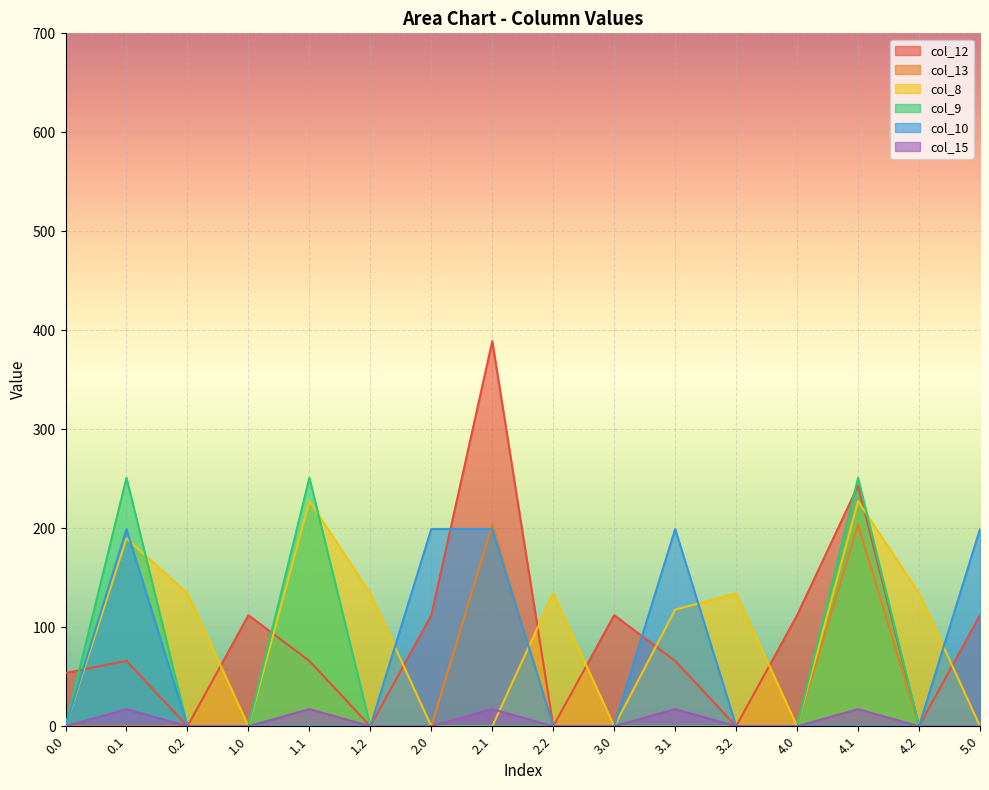

Between 0.2 and 4.2, which is larger?

0.2